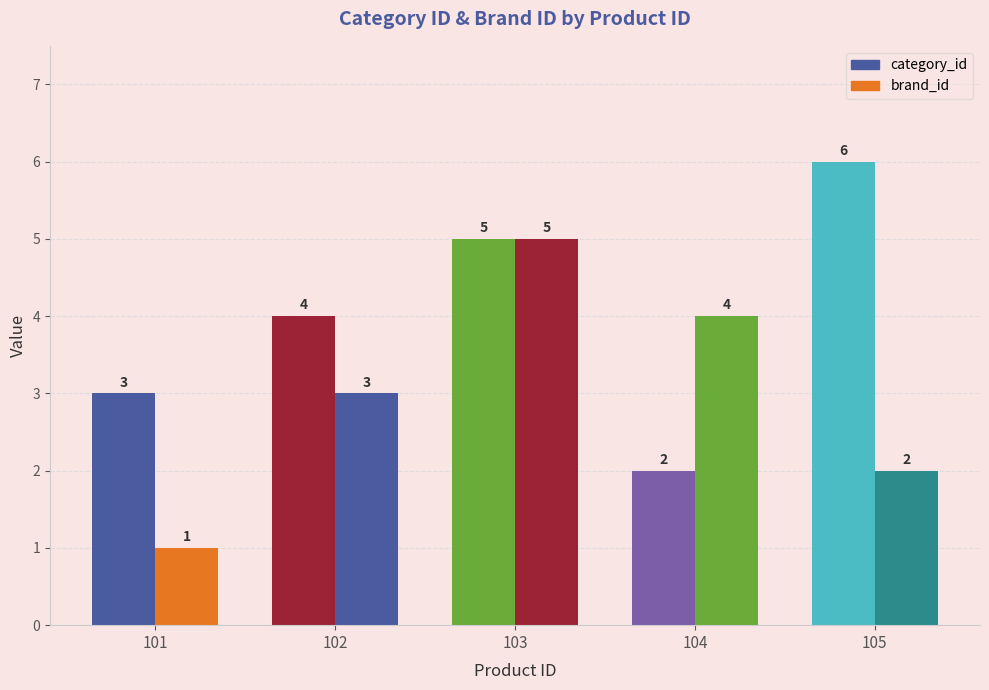

Which series has the widest spread of values?

category_id